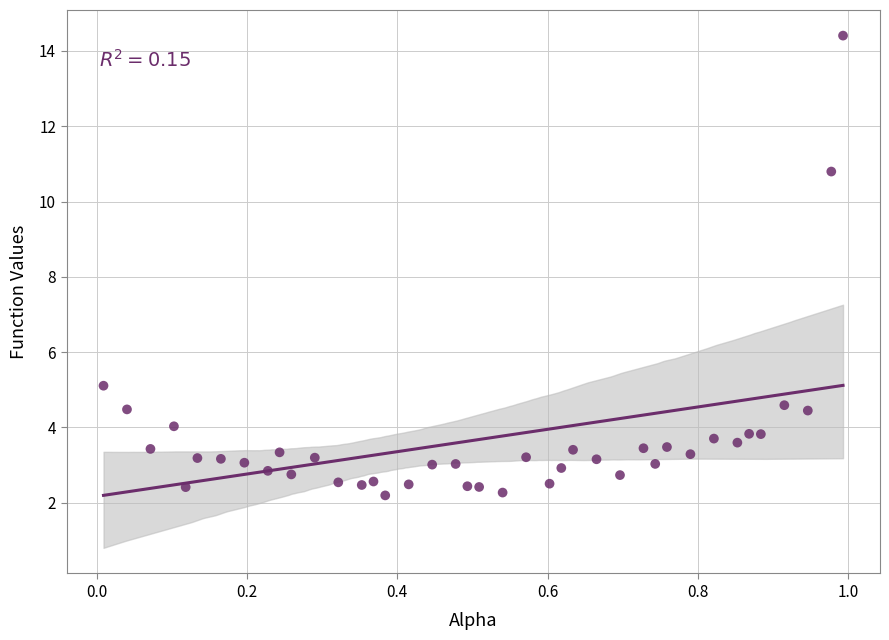

What is the range of X values (max minus min)?

1.0